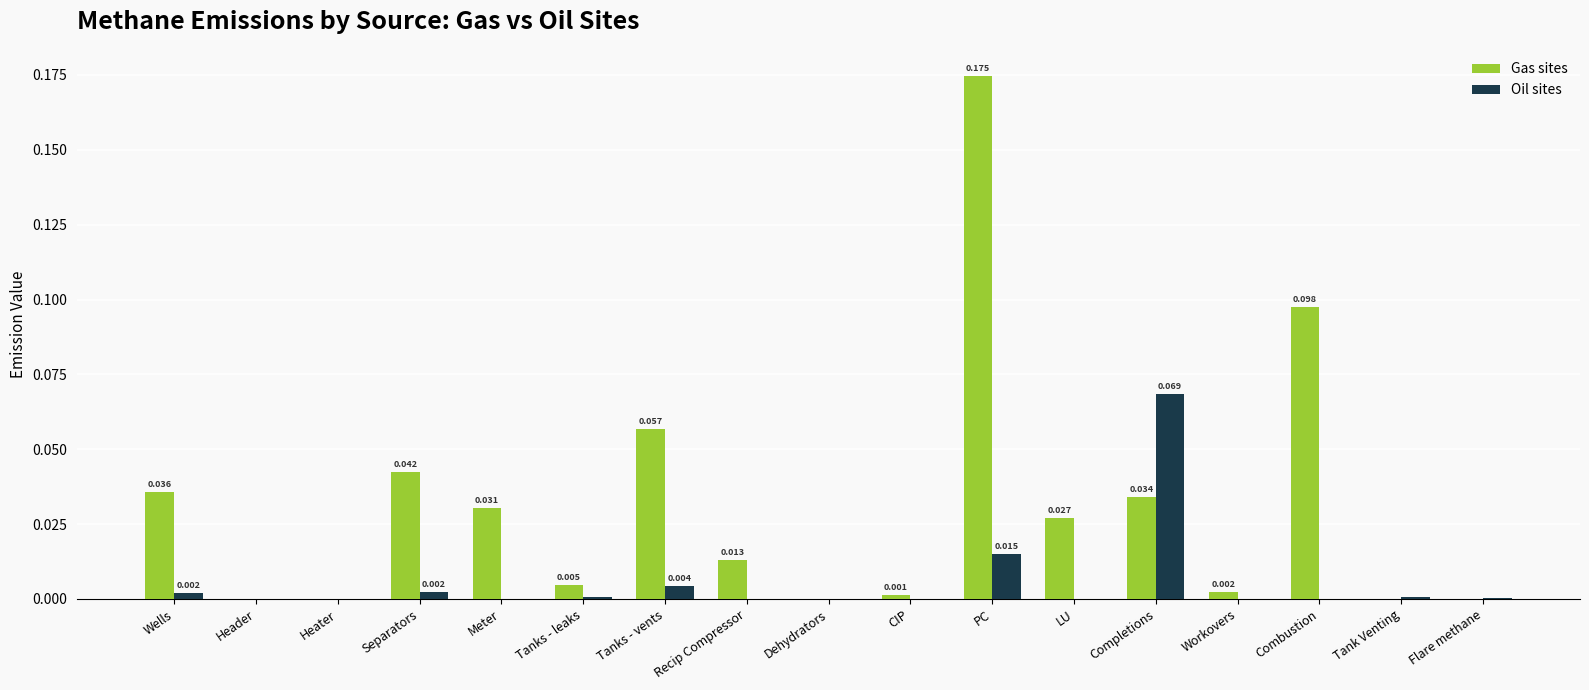

Between Header and Completions, which series saw the biggest shift?

Oil sites